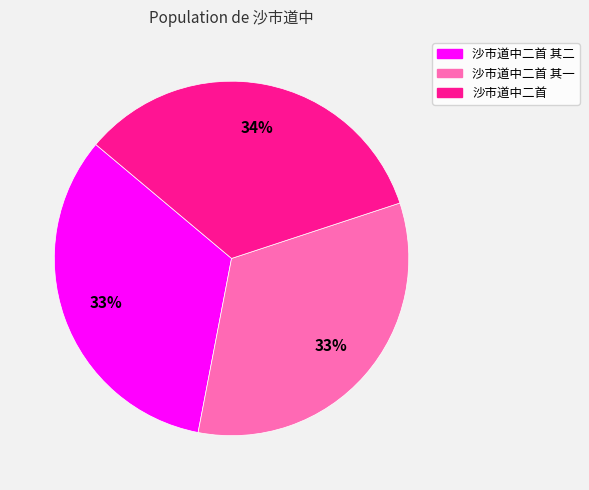

Do 沙市道中二首 and 沙市道中二首 其二 together represent more than half of the pie?

Yes